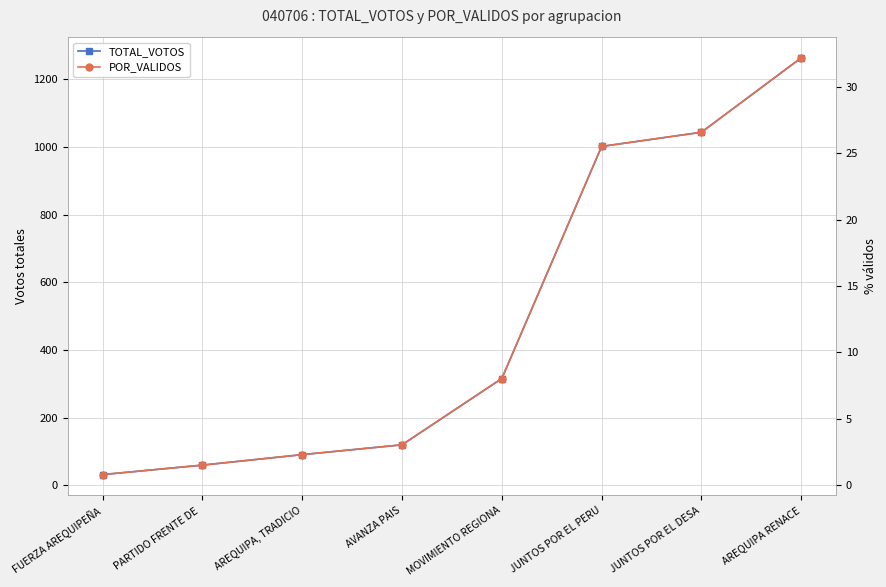

True or false: POR_VALIDOS has more than 1 interior local peaks.

False